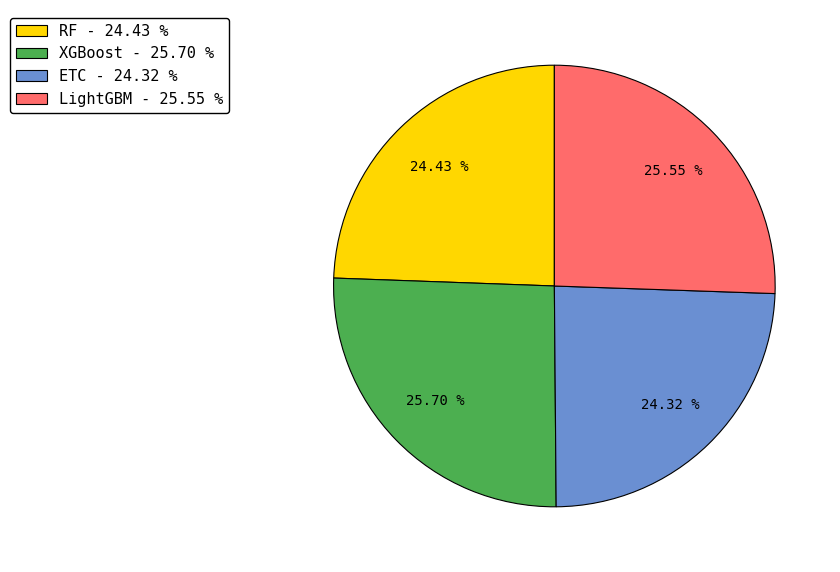

The XGBoost slice represents 26% of the pie. True or false?

True